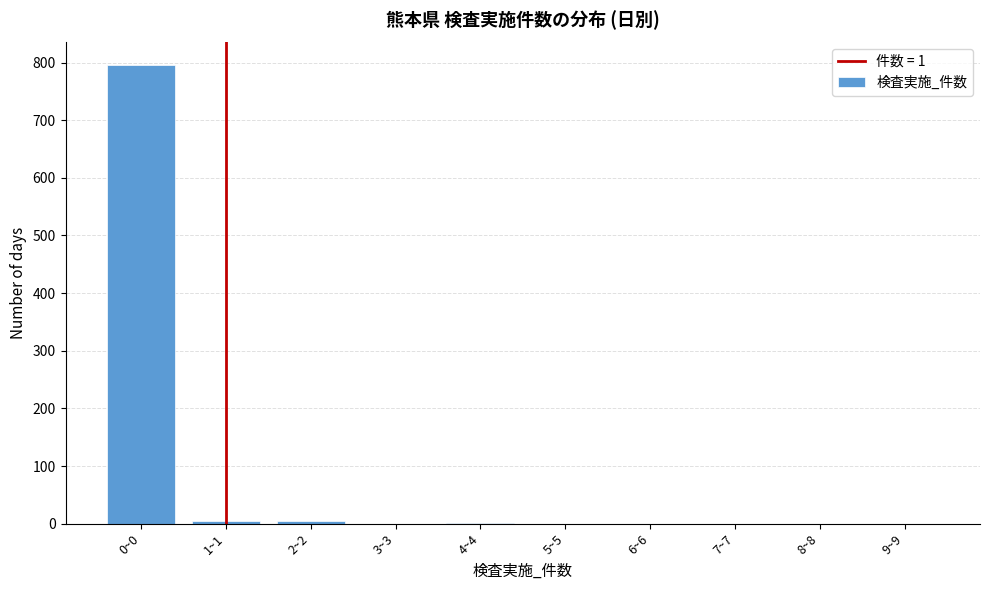

What is the sum of all values?

805